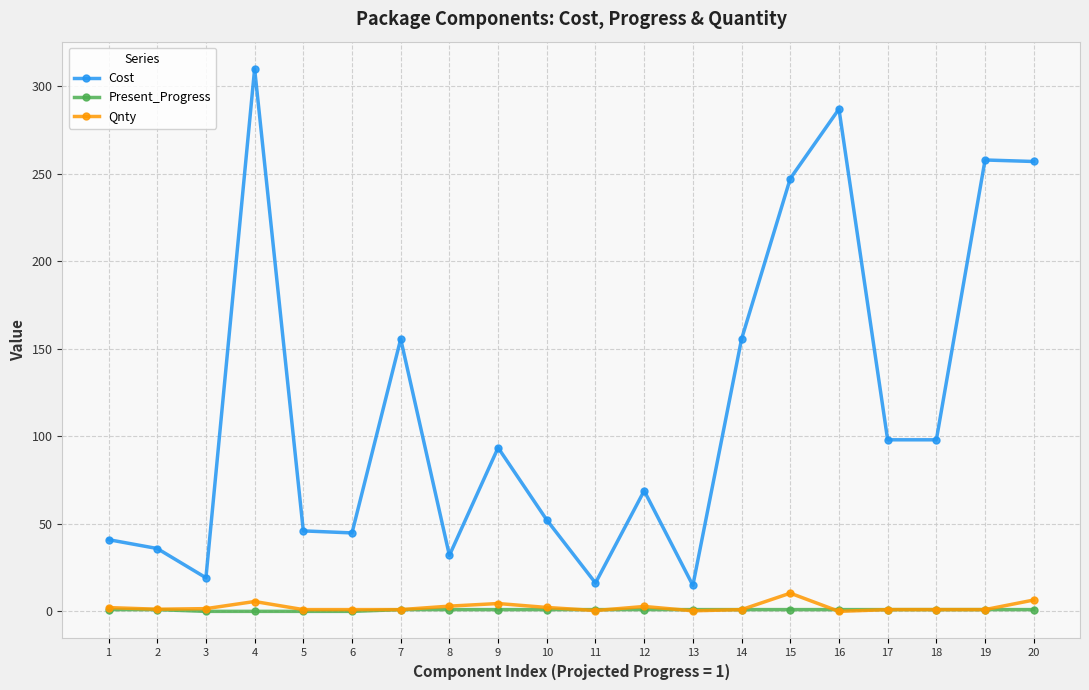

True or false: Cost has a value of 68.9 at 12.

True